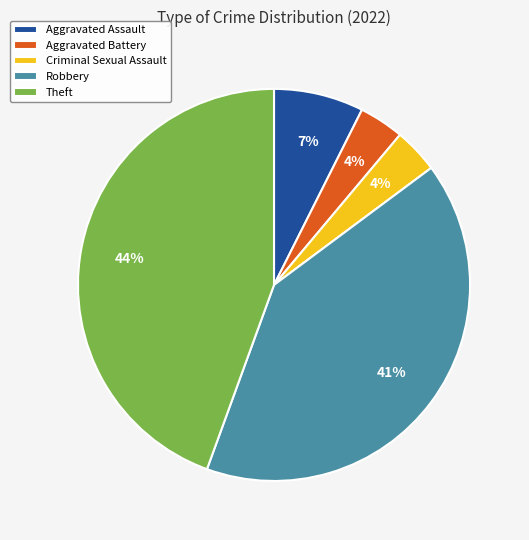

To the nearest percent, what is the average slice percentage?

20%